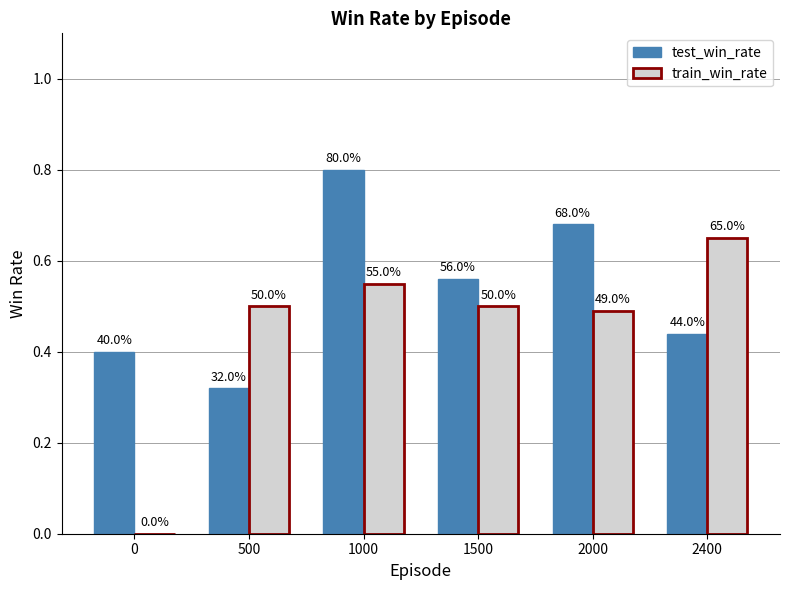

List the series in order of their overall mean, lowest first.

train_win_rate, test_win_rate